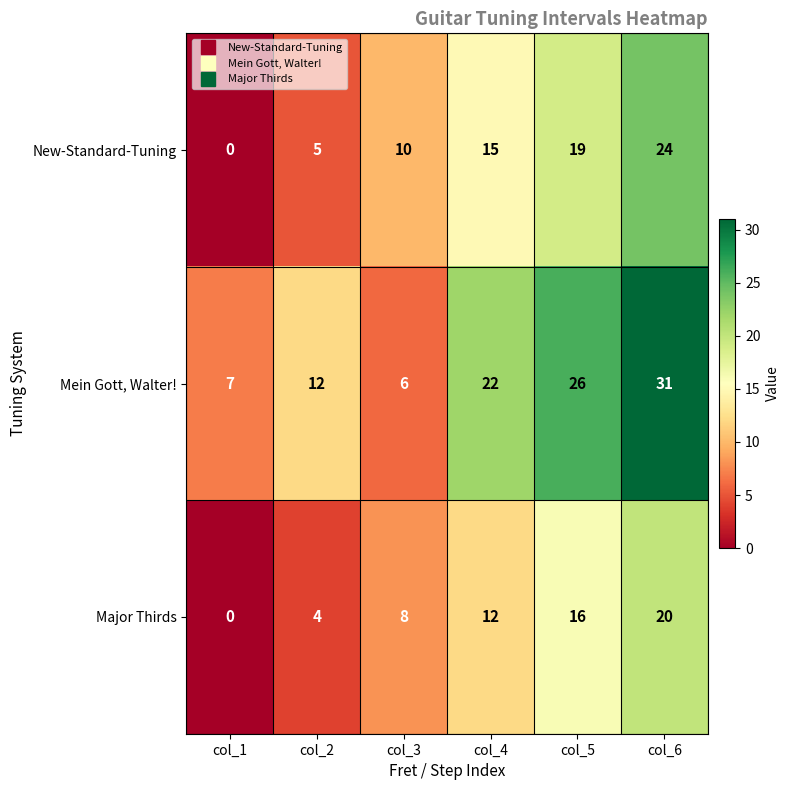

What is the highest value of the Major Thirds series?

20